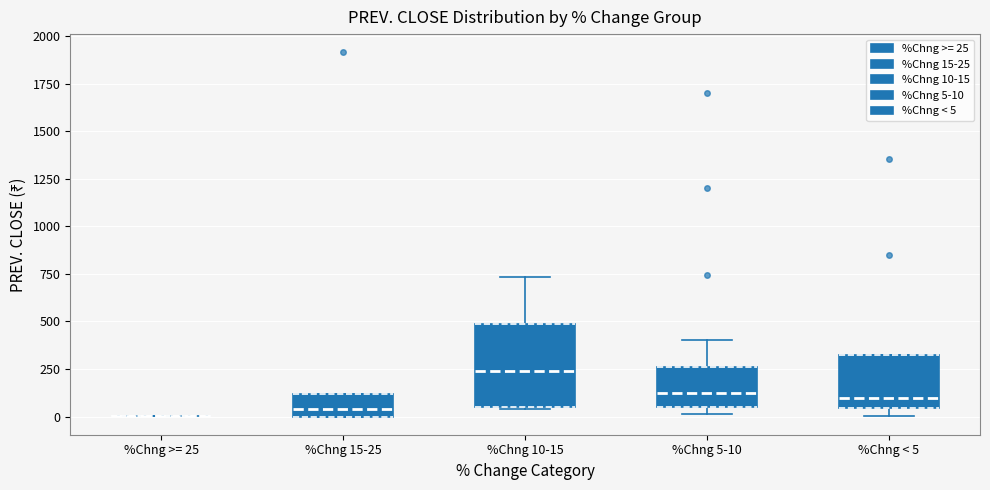

Reading left to right, transcribe this box plot: for each box, give where its median line is, the range the box spans, and where its two whiskers end, as read against the y-axis. The values are not printed on the chart, so give them approximately, as read against the axis.

%Chng >= 25: box collapsed to a line at 0, whiskers 0 to 0
%Chng 15-25: median 50, box 0 to 100, whiskers 0 to 100
%Chng 10-15: median 250, box 50 to 500, whiskers 50 to 750
%Chng 5-10: median 100, box 50 to 250, whiskers 0 to 400
%Chng < 5: median 100, box 50 to 300, whiskers 0 to 300